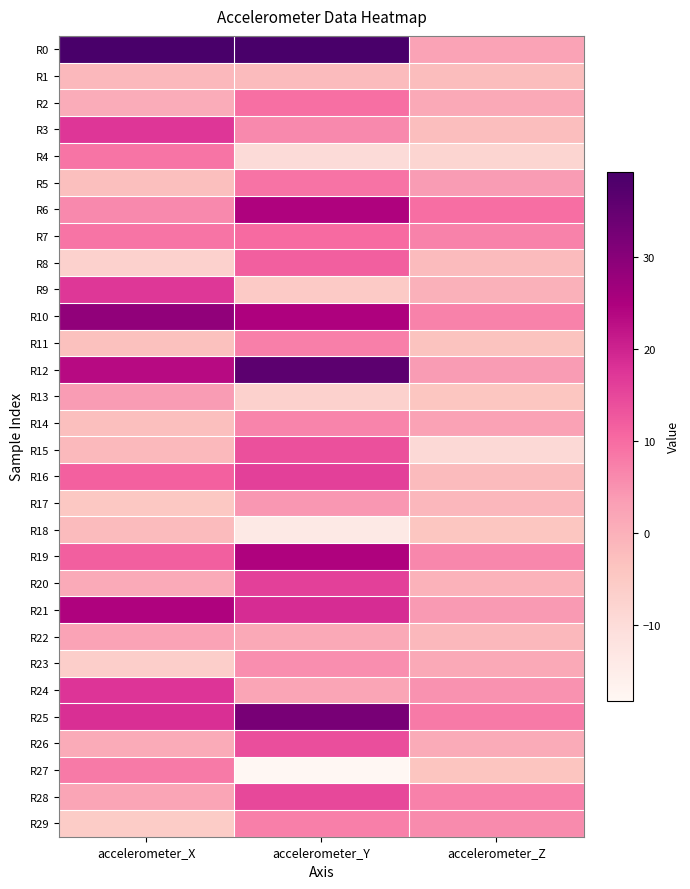

At which category is the sum across all series the highest?

accelerometer_Y